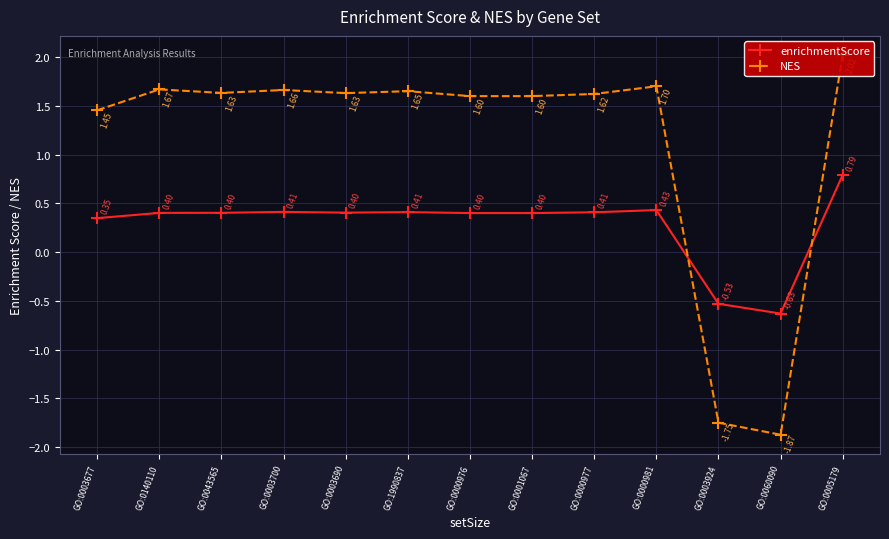

Is the value of NES at GO:0060090 greater than the value of enrichmentScore at GO:0001067?

No